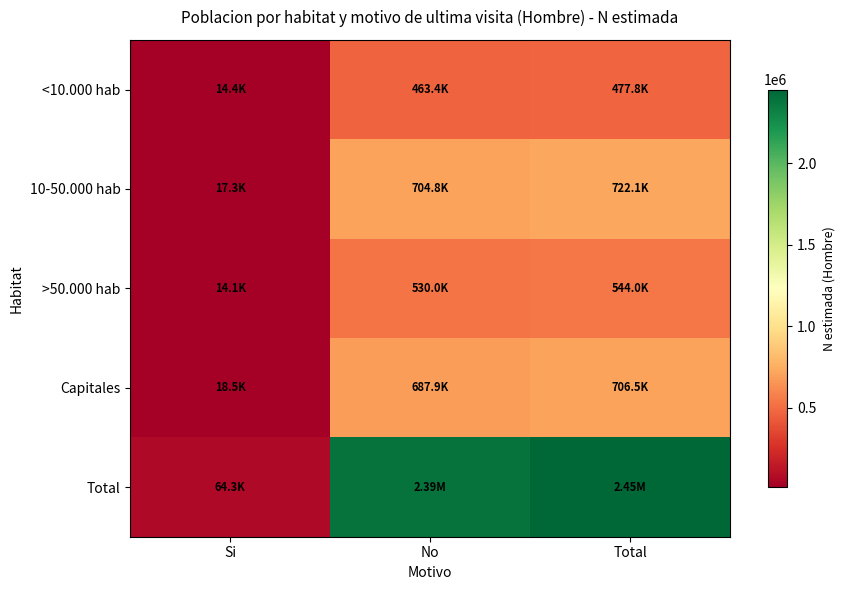

Which has a higher value, Total or Si?

Total